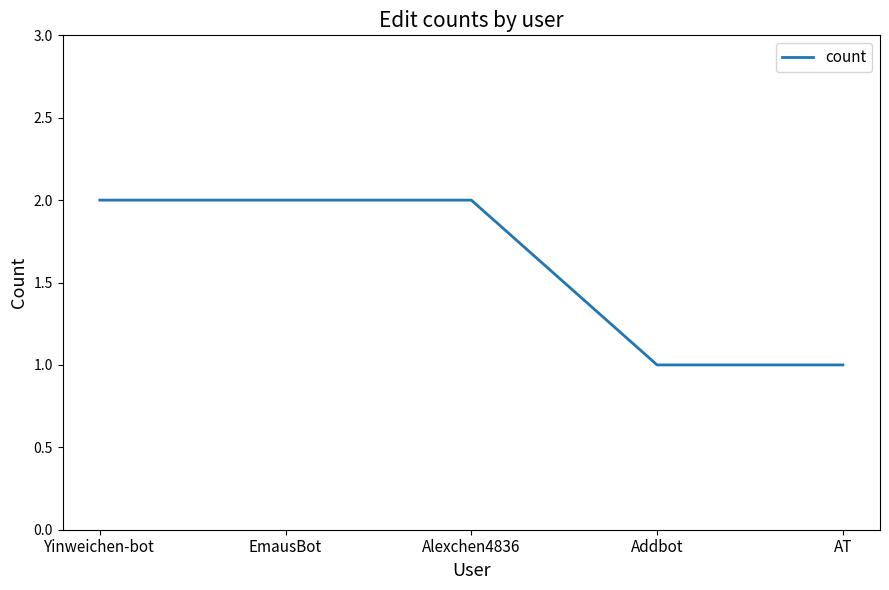

Does the chart display data point markers on the line(s)?

No